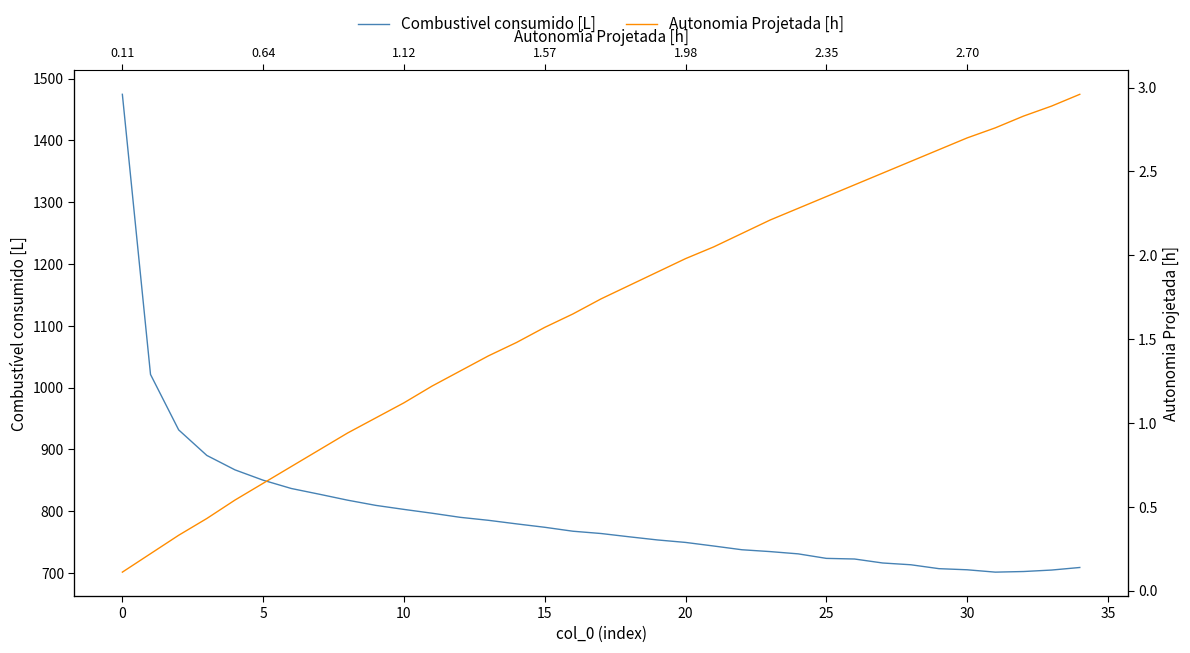

True or false: Autonomia Projetada [h] has more than 0 points higher than both neighbors.

False